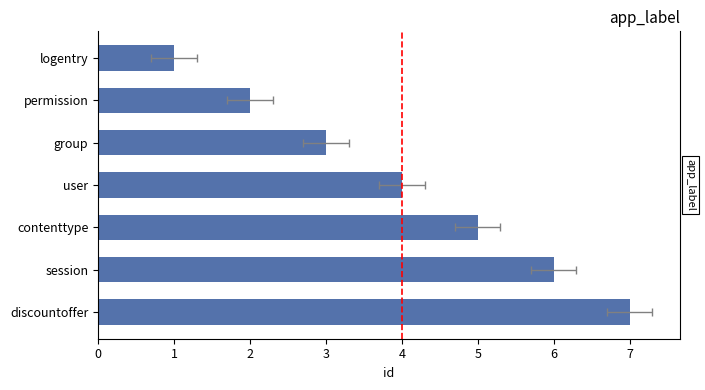

Read the value at contenttype.

5